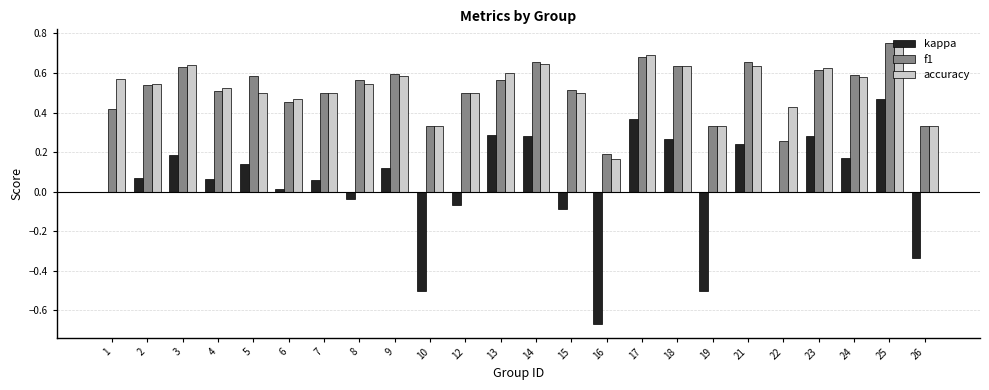

The kappa series shows 0.3 at 13. True or false?

True